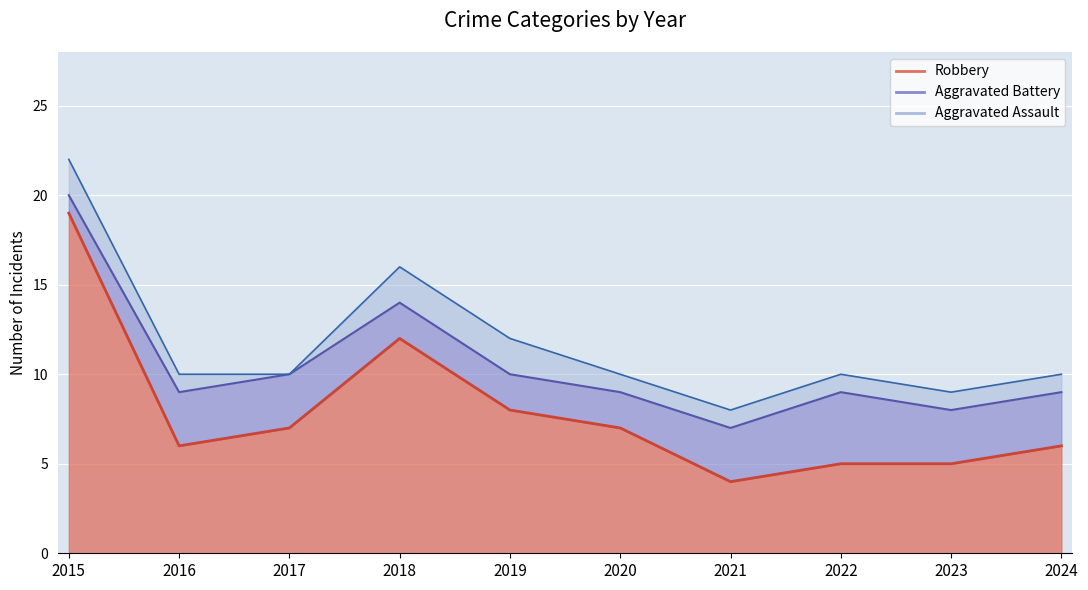

What is the spread (max minus min) of values at 2024?

5